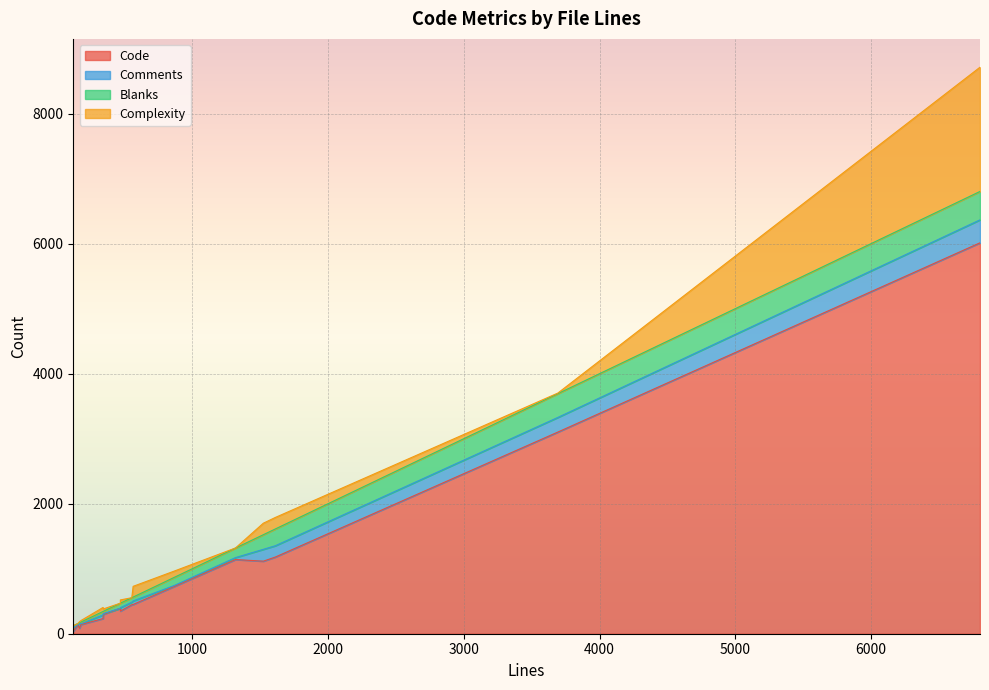

Between 344 and 470, which series saw the biggest shift?

Code